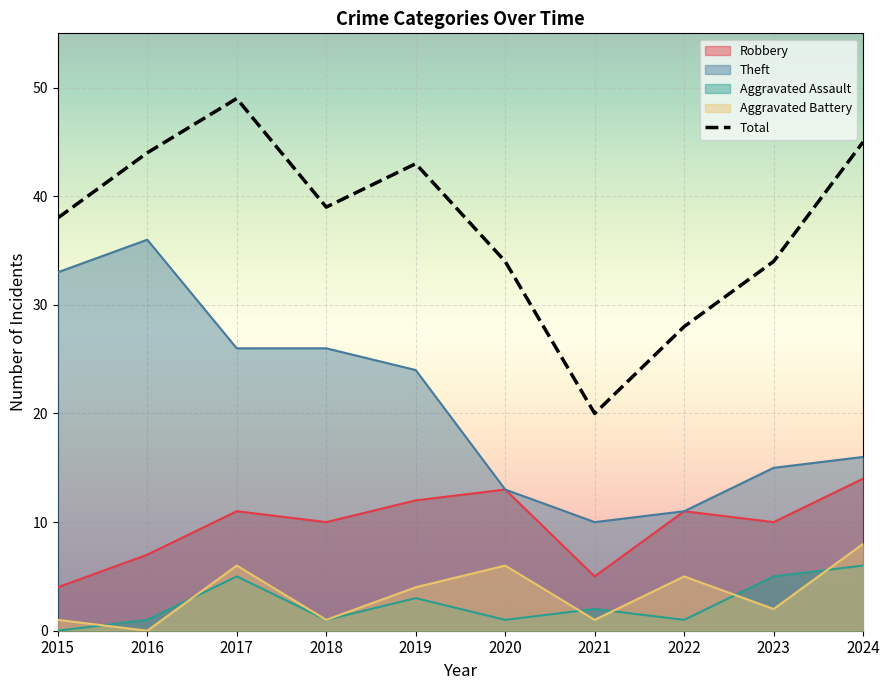

What is the value of the 9th point from the left?

34